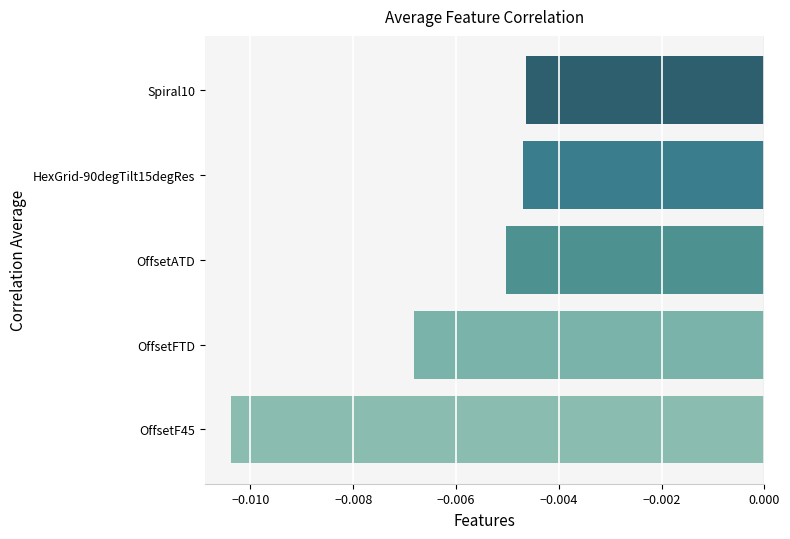

Between OffsetATD and OffsetFTD, which is larger?

OffsetATD